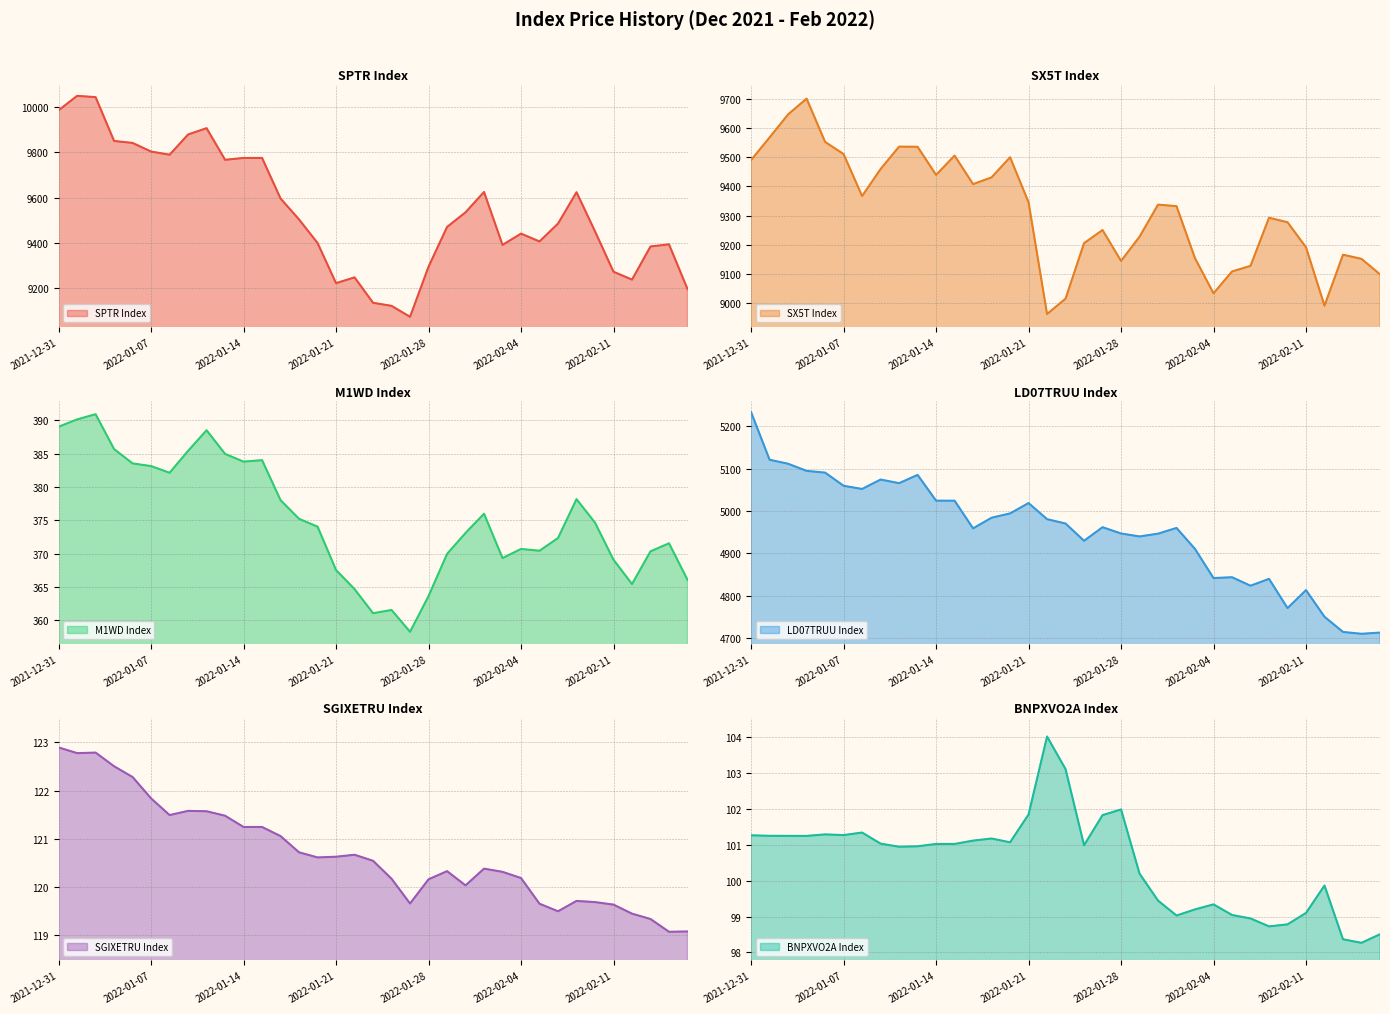

Which label corresponds to the smallest value in the chart?

2022-02-16